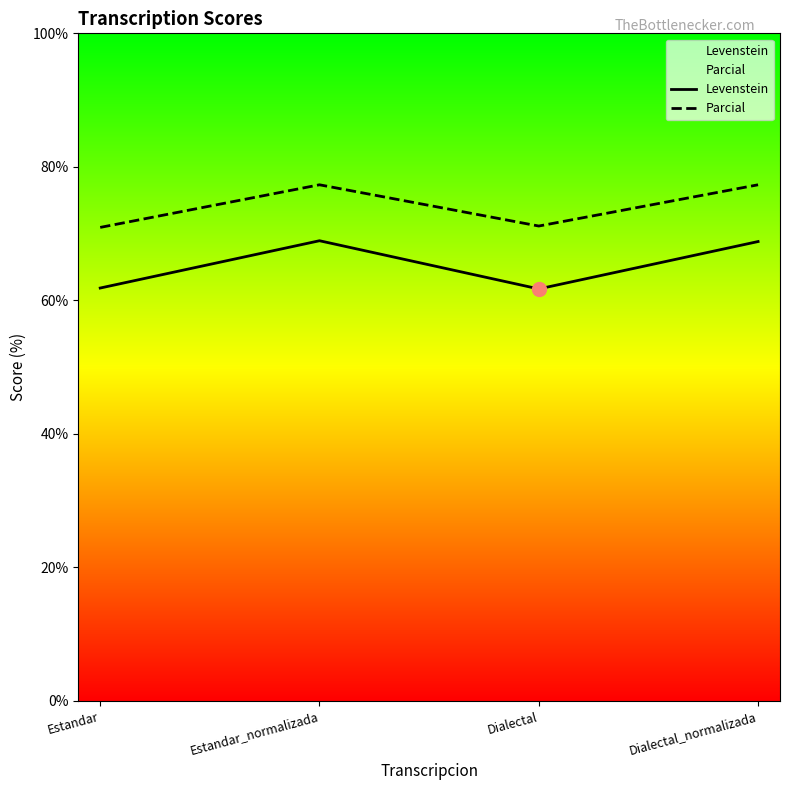

Reading left to right, transcribe all the data shown in this chart.

Levenstein: Estandar=61.8	Estandar_normalizada=68.9	Dialectal=61.7	Dialectal_normalizada=68.8
Parcial: Estandar=70.9	Estandar_normalizada=77.3	Dialectal=71.1	Dialectal_normalizada=77.3